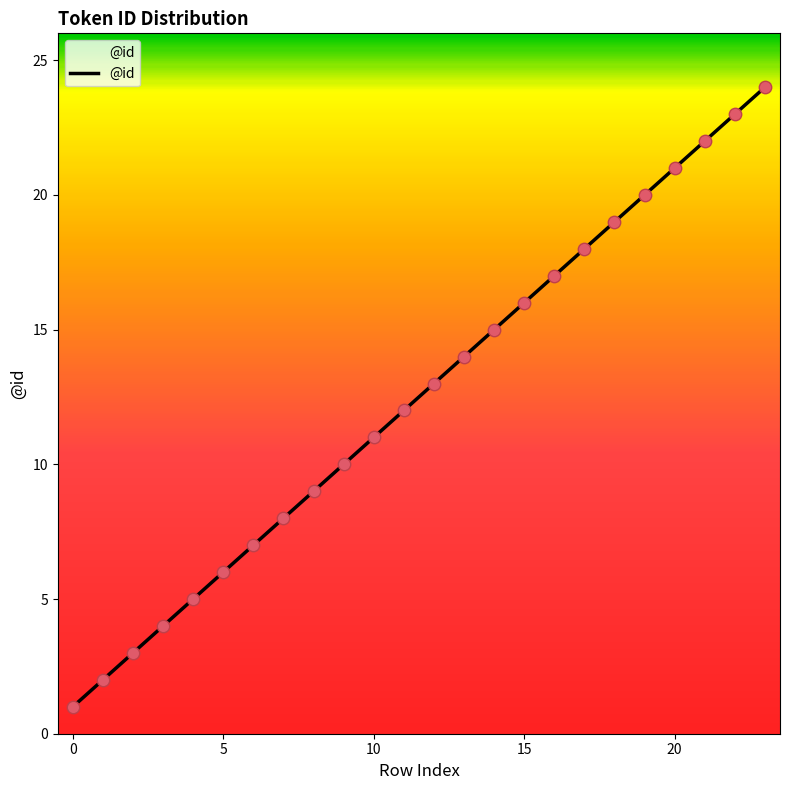

What is the maximum value shown in the chart?

24